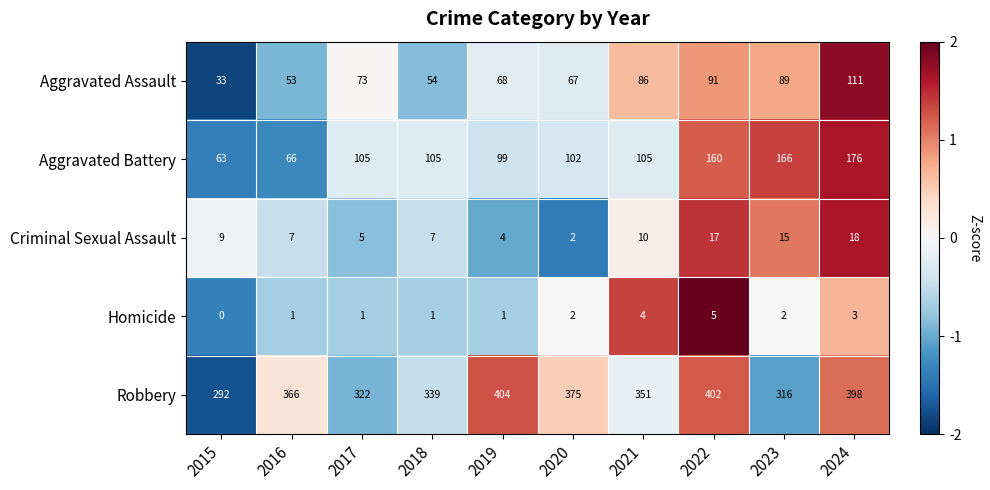

The Aggravated Assault series shows 33 at 2015. True or false?

True